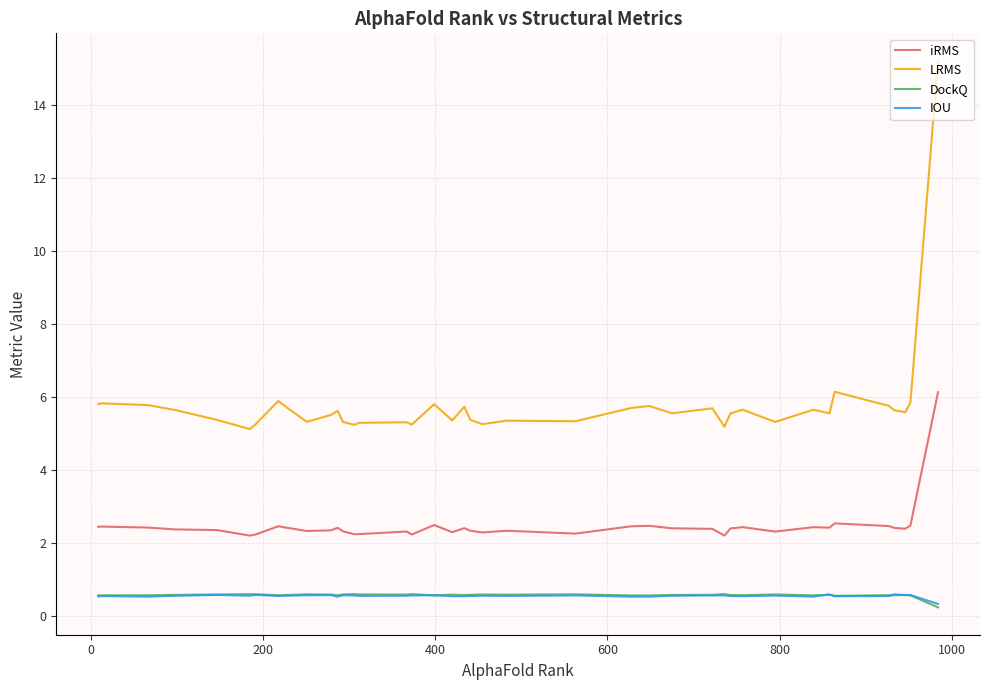

Which series has the largest total across all categories?

LRMS